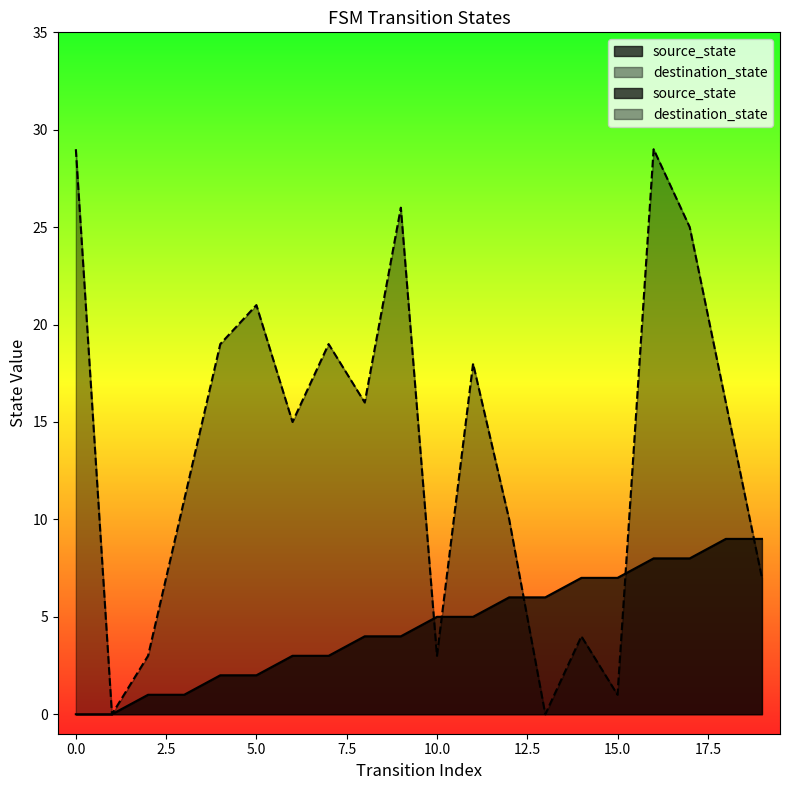

How many categories are shown in the chart?

20